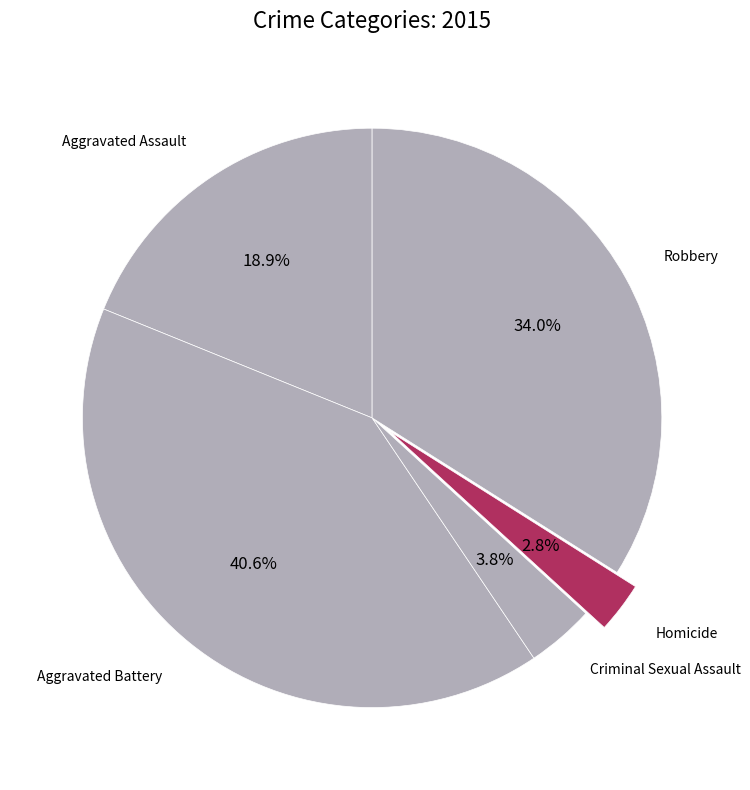

Is there a majority slice in this chart?

No